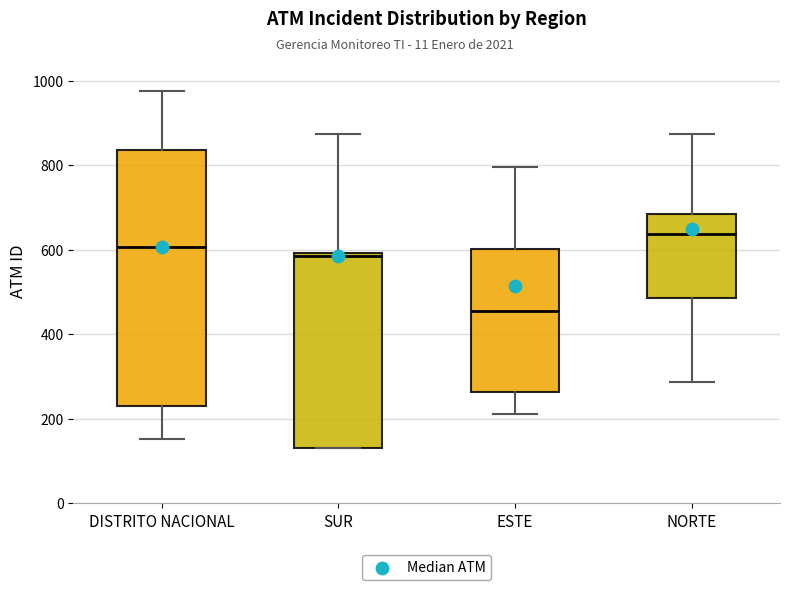

Reading left to right, read every box against the y-axis: the position of its median line, the range the box covers, and the ends of its whiskers. The values are not printed on the chart, so give them approximately, as read against the axis.

DISTRITO NACIONAL: median 600, box 240 to 840, whiskers 160 to 980
SUR: median 580, box 140 to 600, whiskers 140 to 880
ESTE: median 460, box 260 to 600, whiskers 220 to 800
NORTE: median 640, box 480 to 680, whiskers 280 to 880